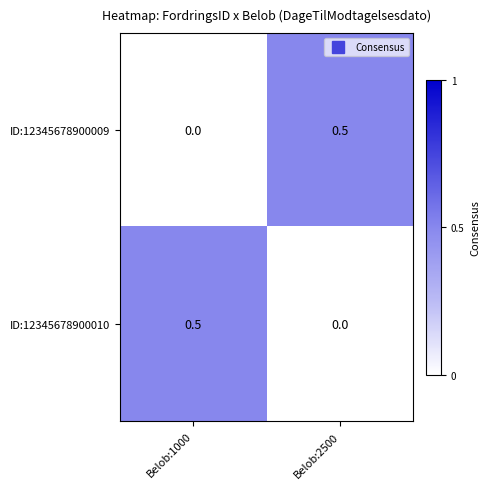

What is the sum of the ID:12345678900009 values at Belob:2500 and Belob:1000?

0.5